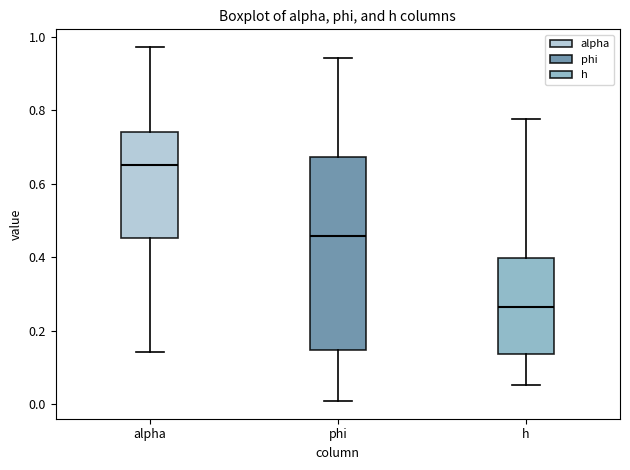

Reading left to right, read every box against the y-axis: the position of its median line, the range the box covers, and the ends of its whiskers. The values are not printed on the chart, so give them approximately, as read against the axis.

alpha: median 0.66, box 0.46 to 0.74, whiskers 0.14 to 0.98
phi: median 0.46, box 0.14 to 0.68, whiskers 0.00 to 0.94
h: median 0.26, box 0.14 to 0.40, whiskers 0.06 to 0.78